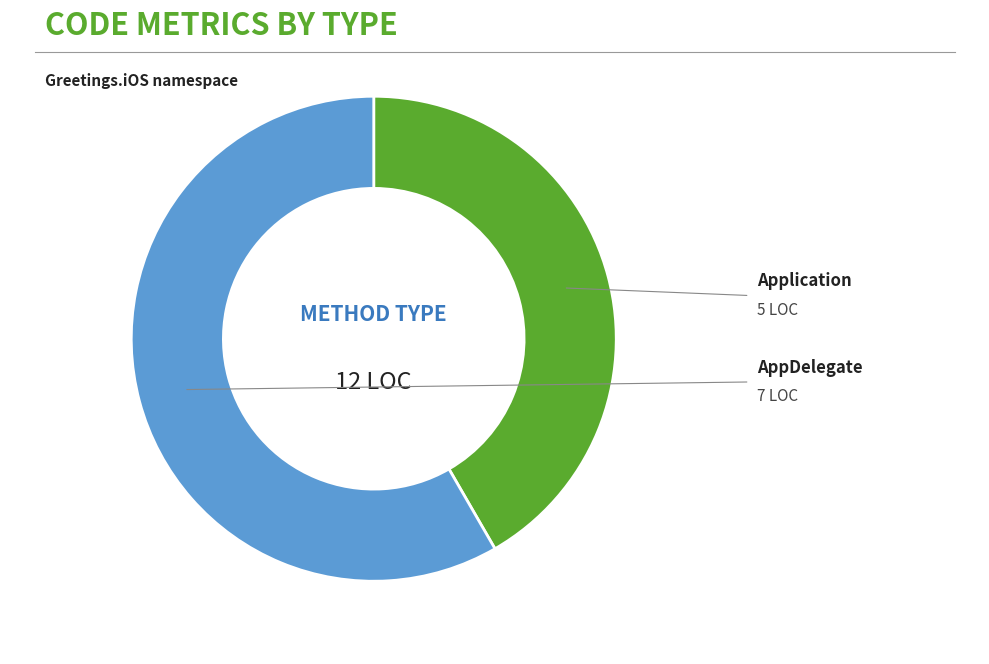

What percentage is the Application slice, to the nearest percent?

42%